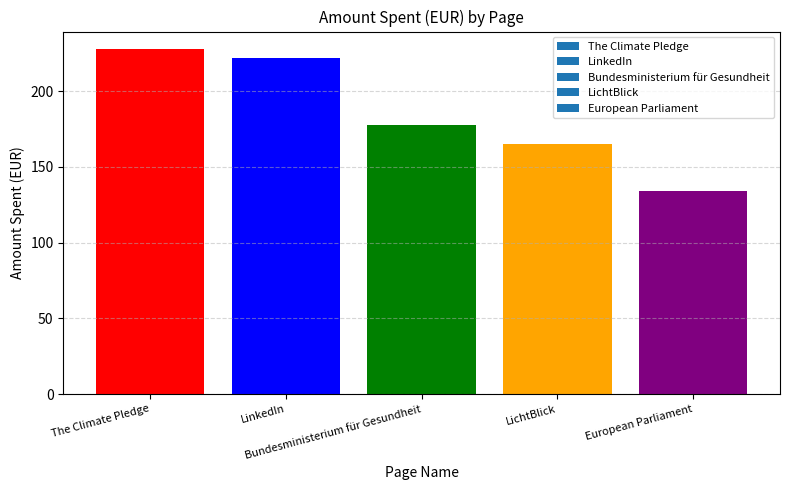

Rank the categories by value from highest to lowest.

The Climate Pledge, LinkedIn, Bundesministerium für Gesundheit, LichtBlick, European Parliament